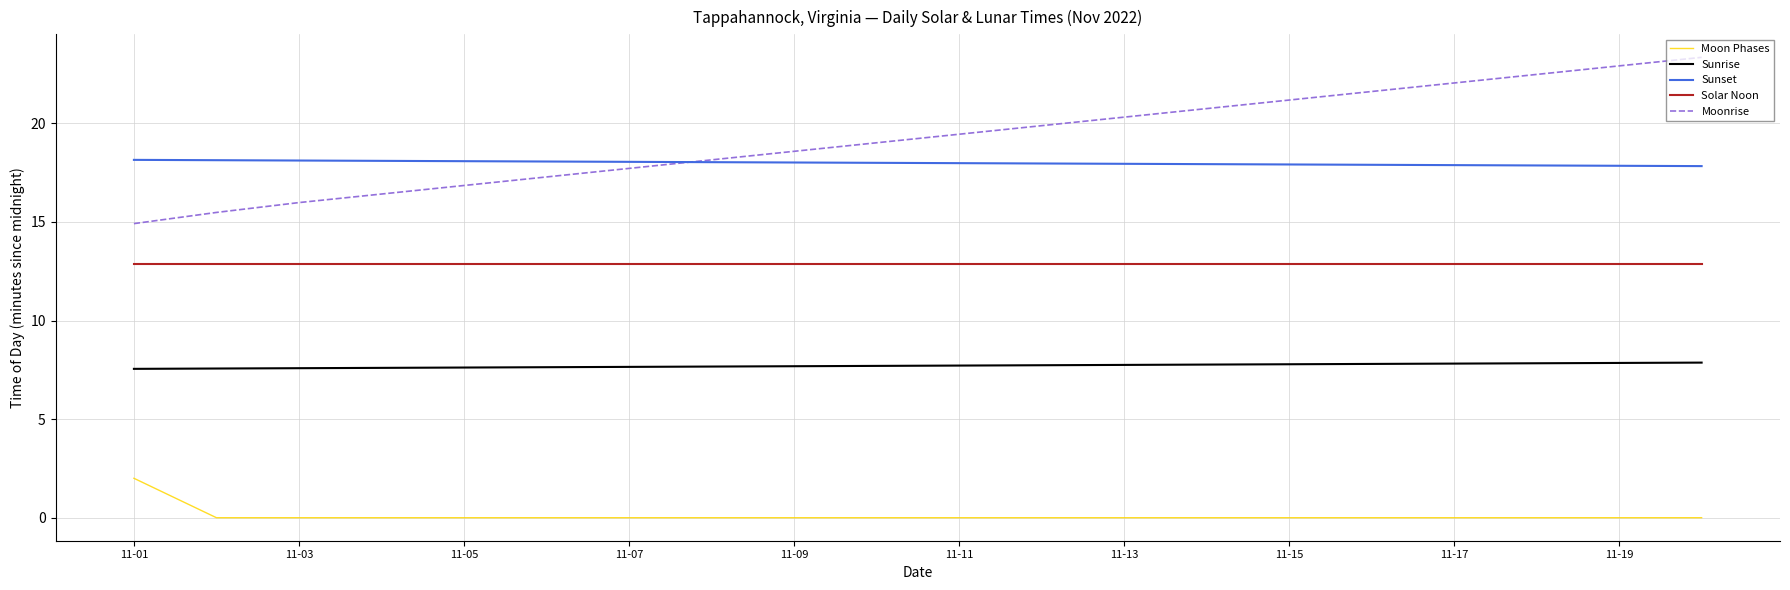

What is the maximum value shown in the chart?

23.4